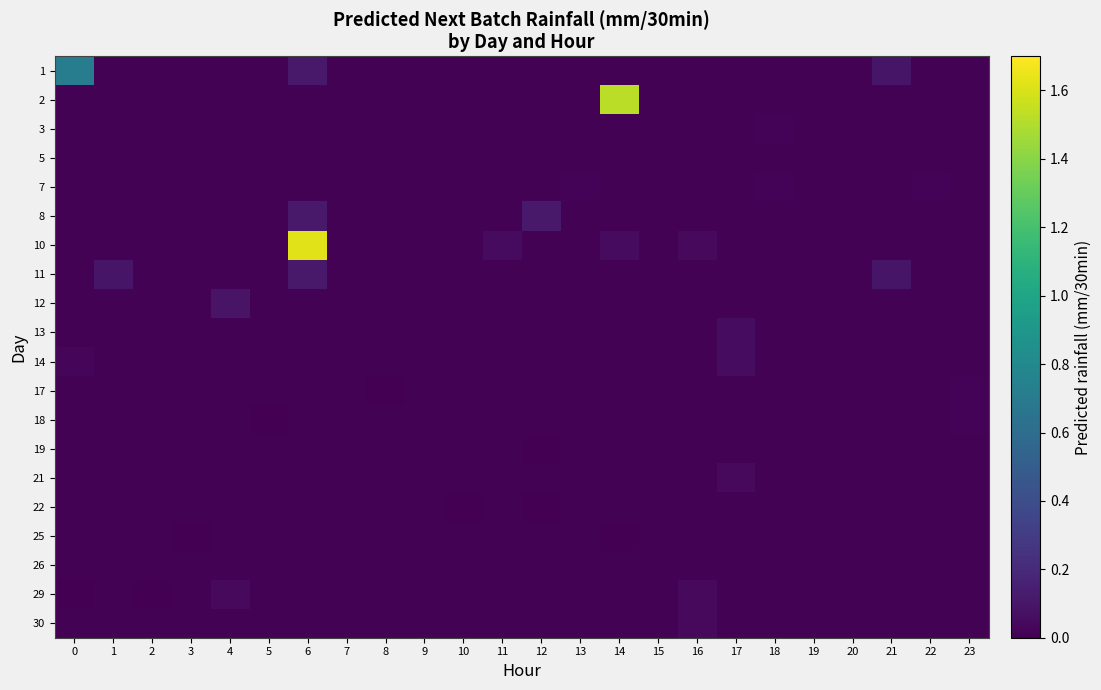

At how many categories does at least one series exceed 0?

24